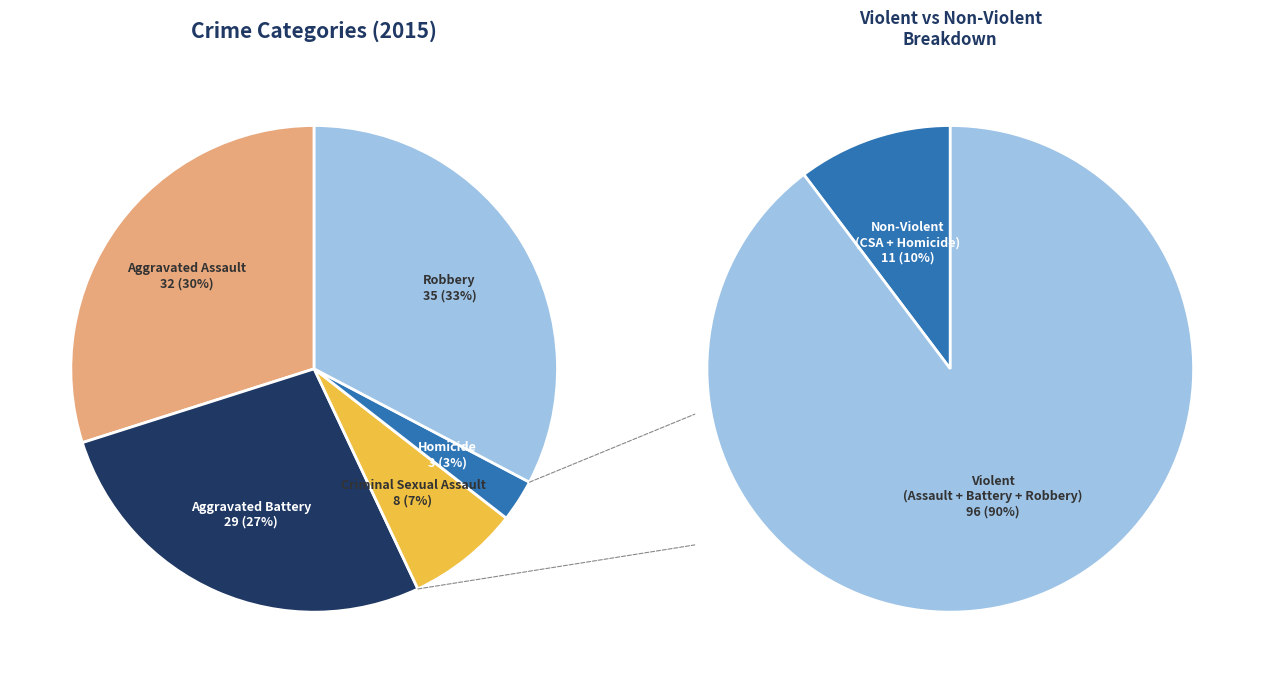

Rank the categories by value from lowest to highest.

Homicide, Criminal Sexual Assault, Aggravated Battery, Aggravated Assault, Robbery